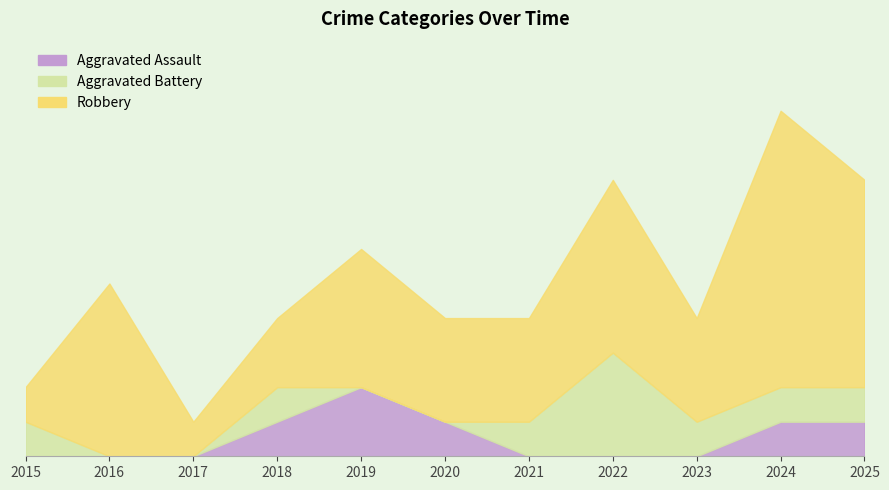

The Aggravated Battery series shows 1 at 2016. True or false?

False